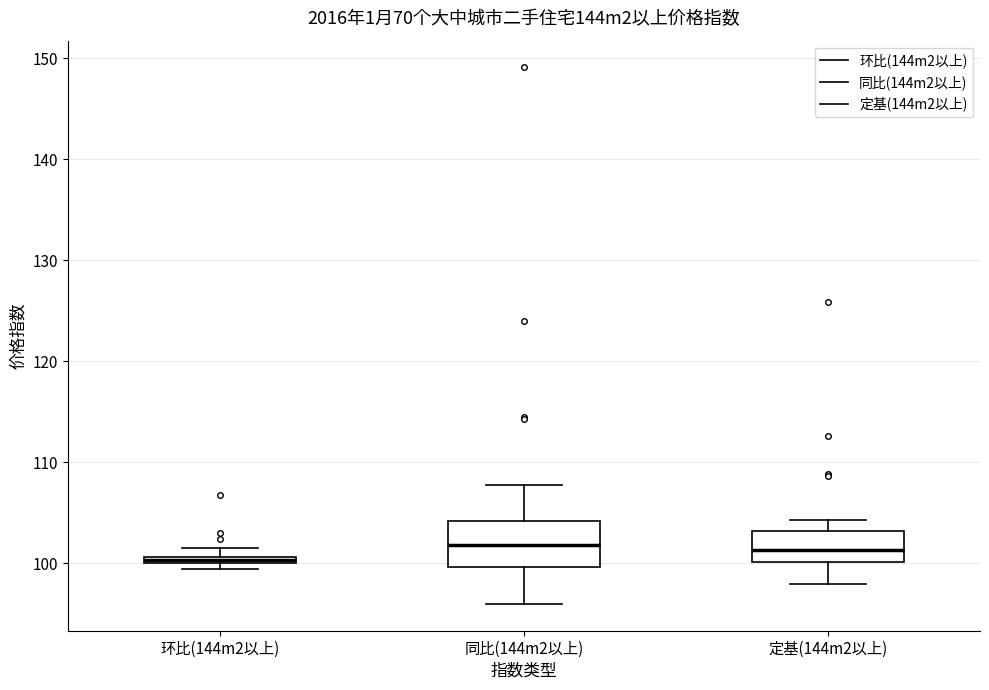

Where does the upper whisker of the box for 同比(144m2以上) end on the y-axis? The values are not printed on the chart, so give them approximately, as read against the axis.

108